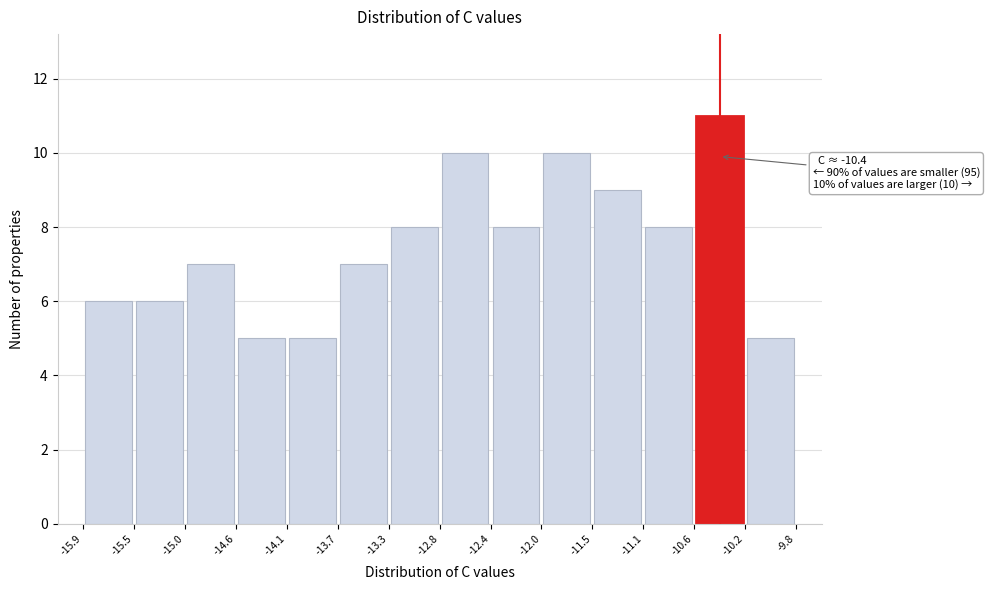

Which range on the x-axis has the tallest bar?

-10.6 to -10.2